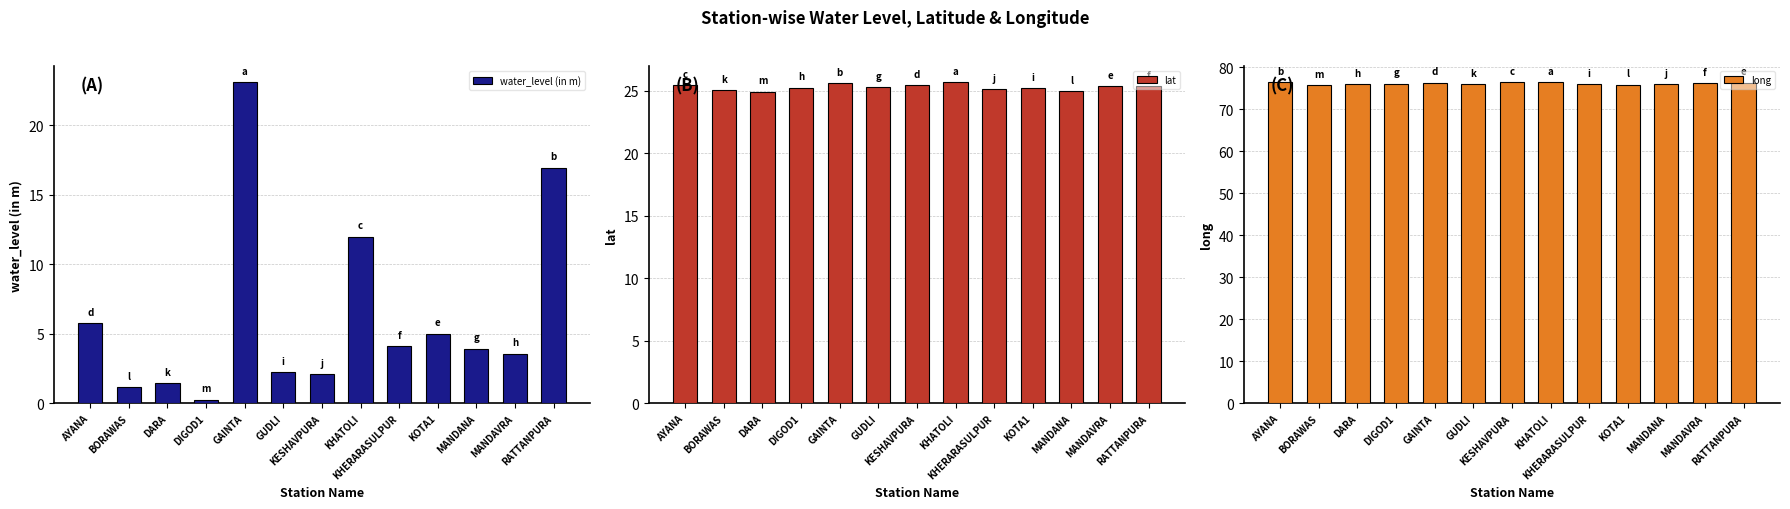

Where does the water_level (in m) series first go above 3?

AYANA